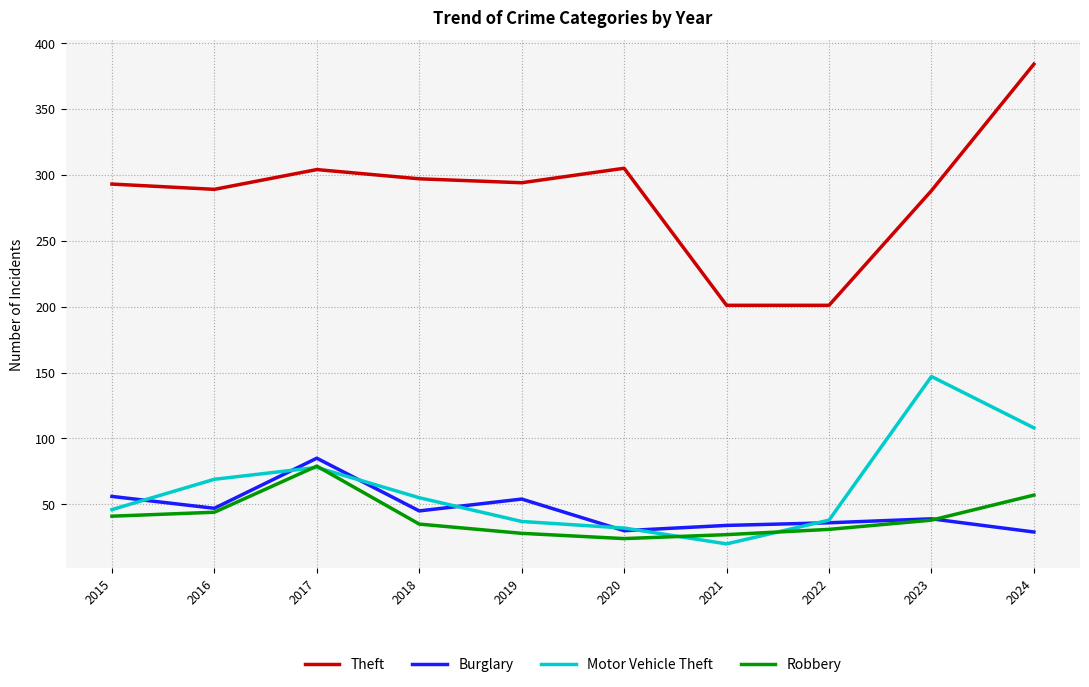

How many distinct data groups are displayed?

4